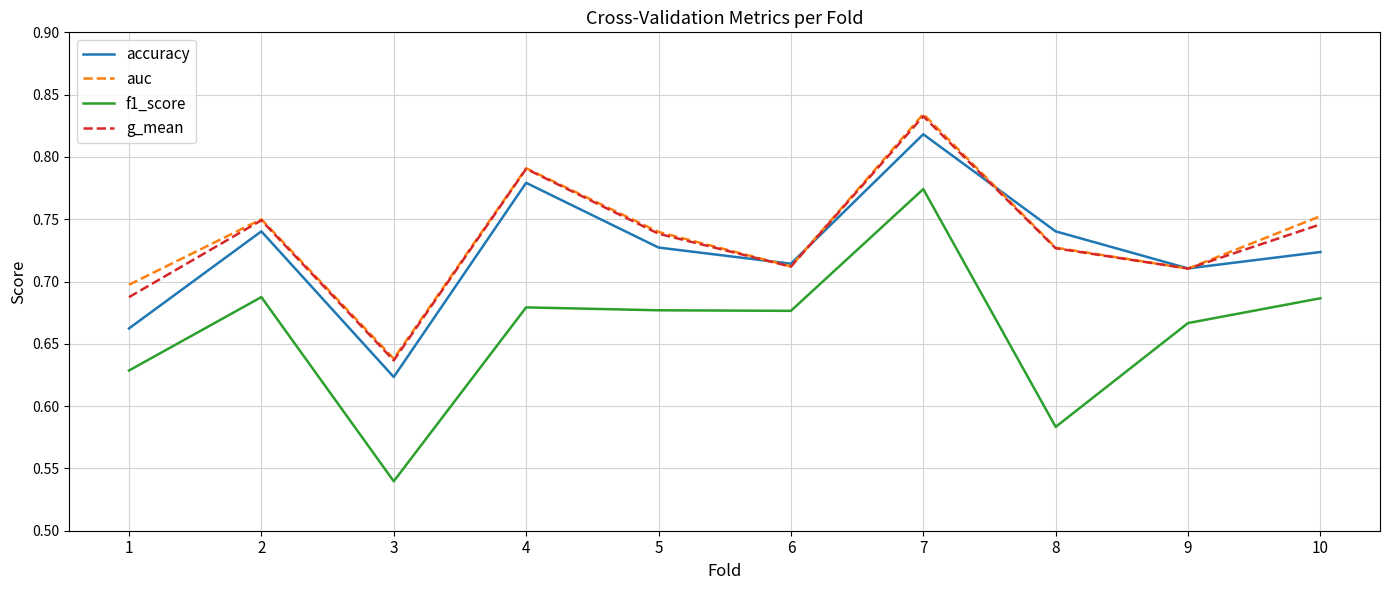

What is the total value across all series at 4?

3.0